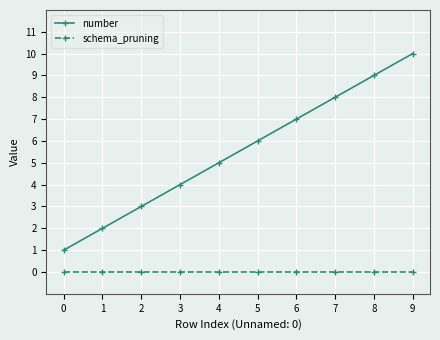

Which series has the largest total across all categories?

number